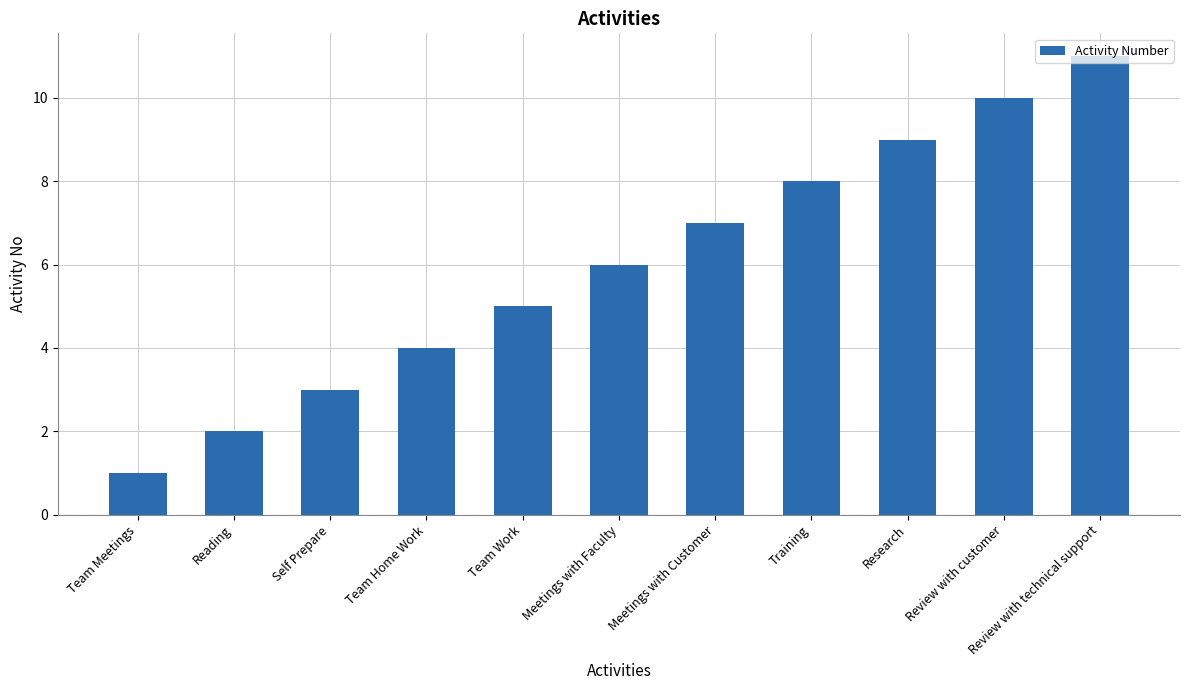

Is it true that the value at Review with technical support is 11?

True